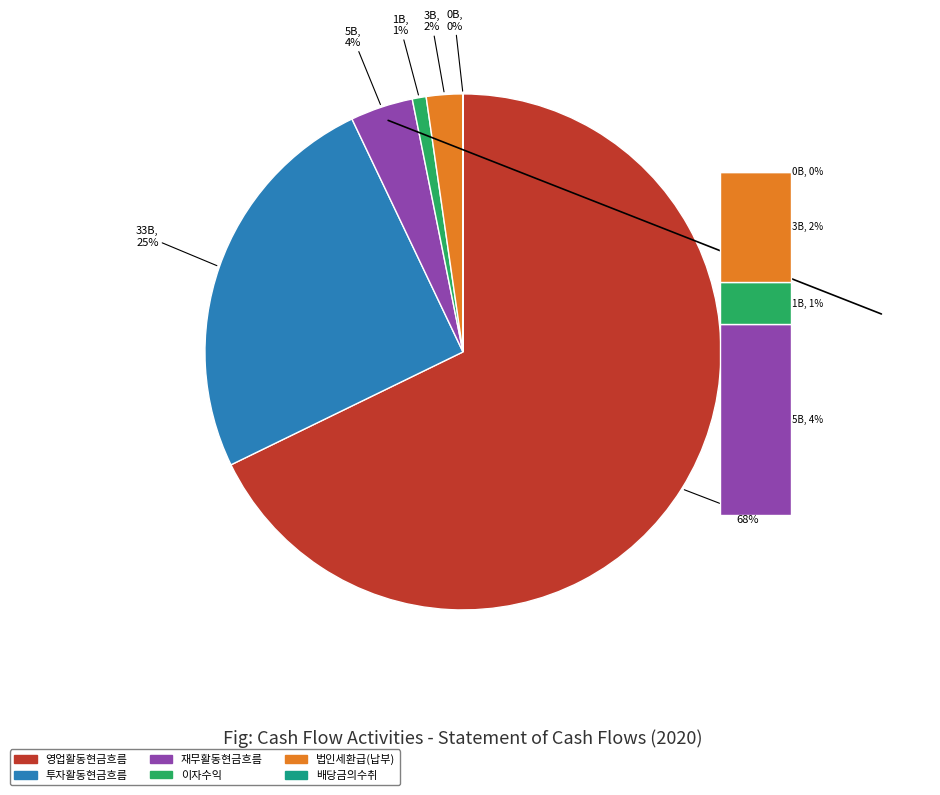

What is the change in value from 영업활동현금흐름 to 법인세환급(납부)?

-86946272852